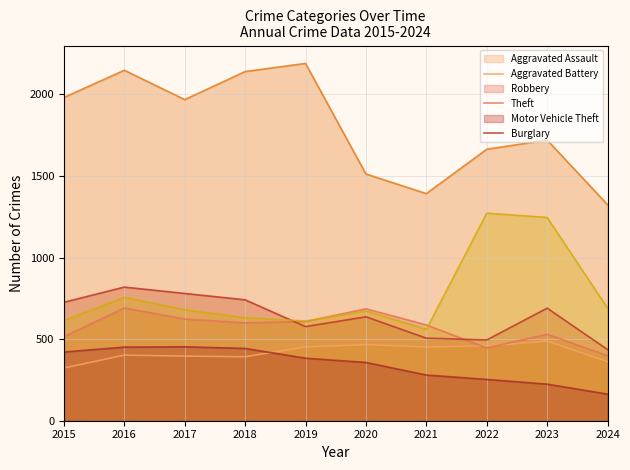

At how many categories does at least one series exceed 1389?

9